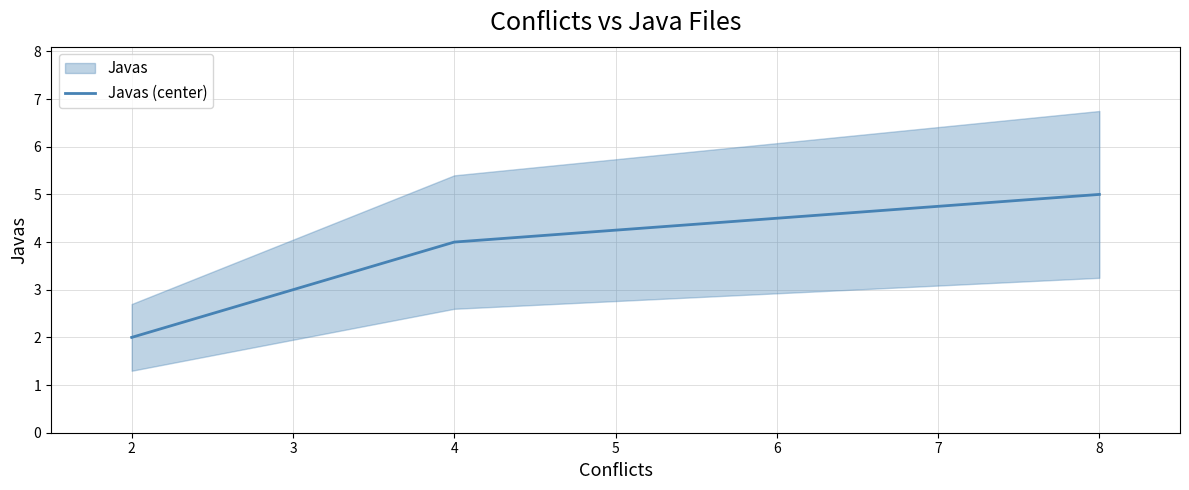

What is the maximum value for Javas (center)?

5